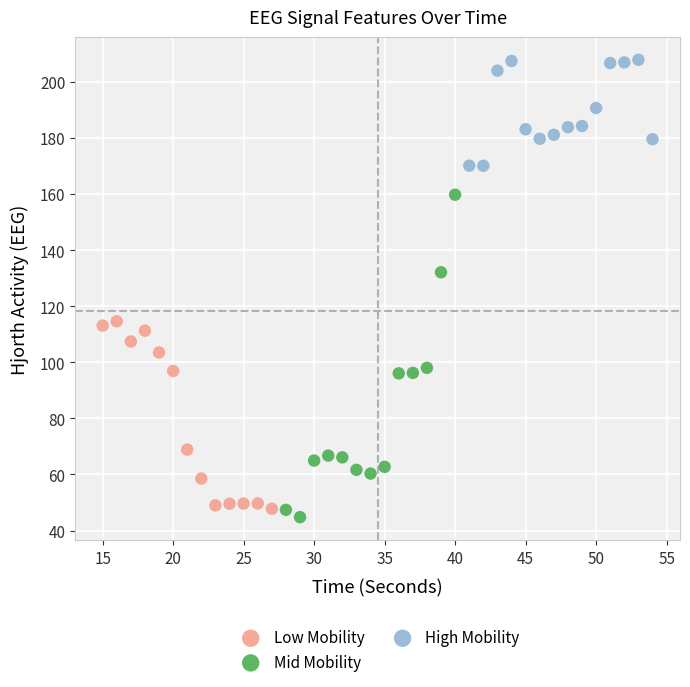

Which series has the largest Y range (max minus min)?

Mid Mobility